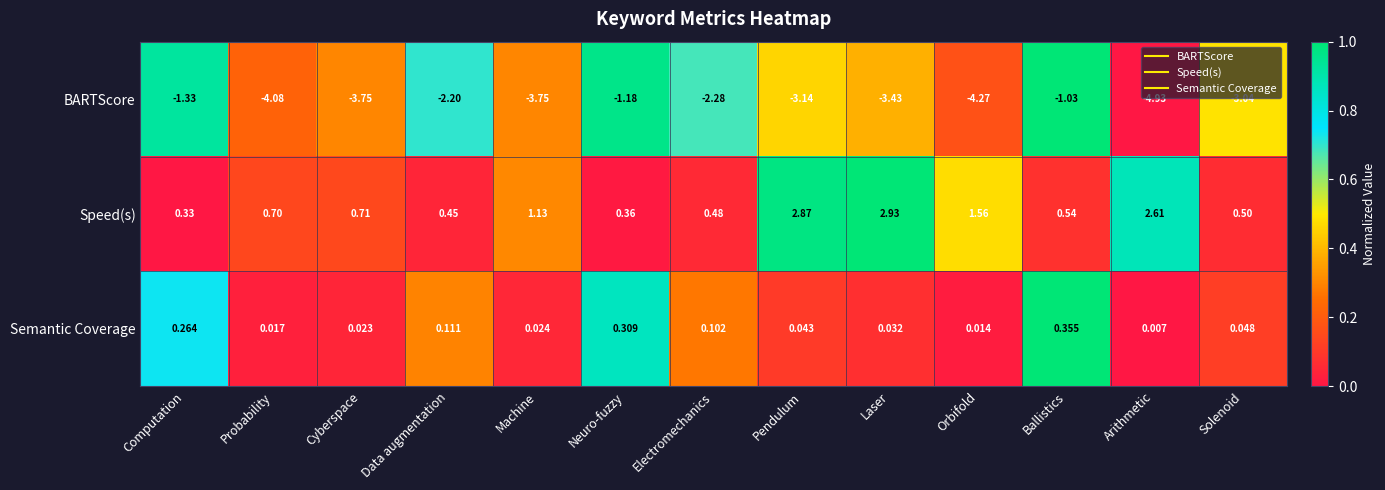

List the series in order of their overall mean, lowest first.

BARTScore, Semantic Coverage, Speed(s)